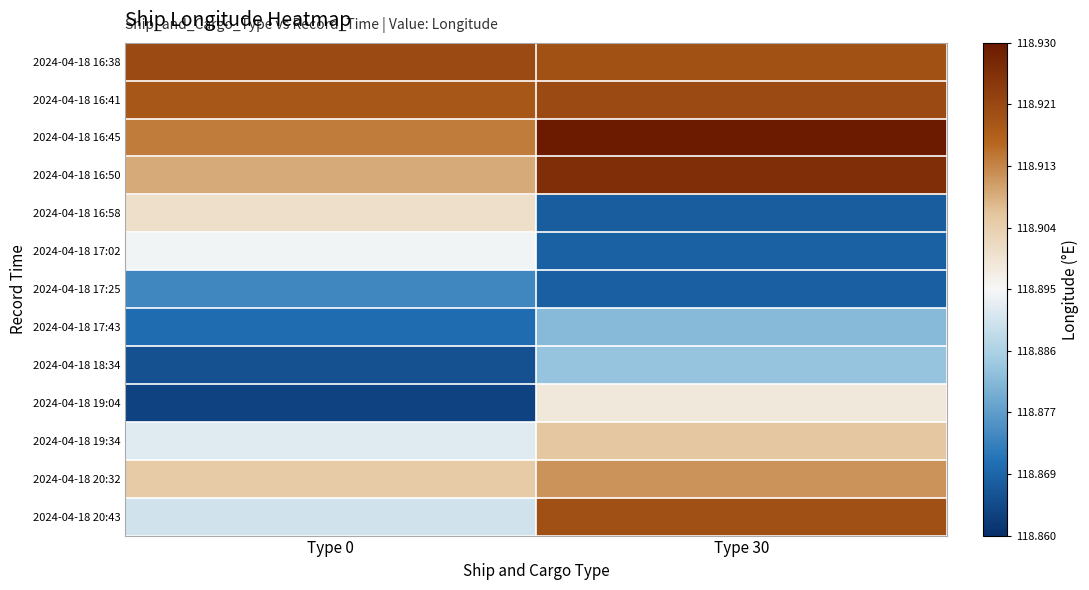

Which label corresponds to the largest value in the chart?

Type 30